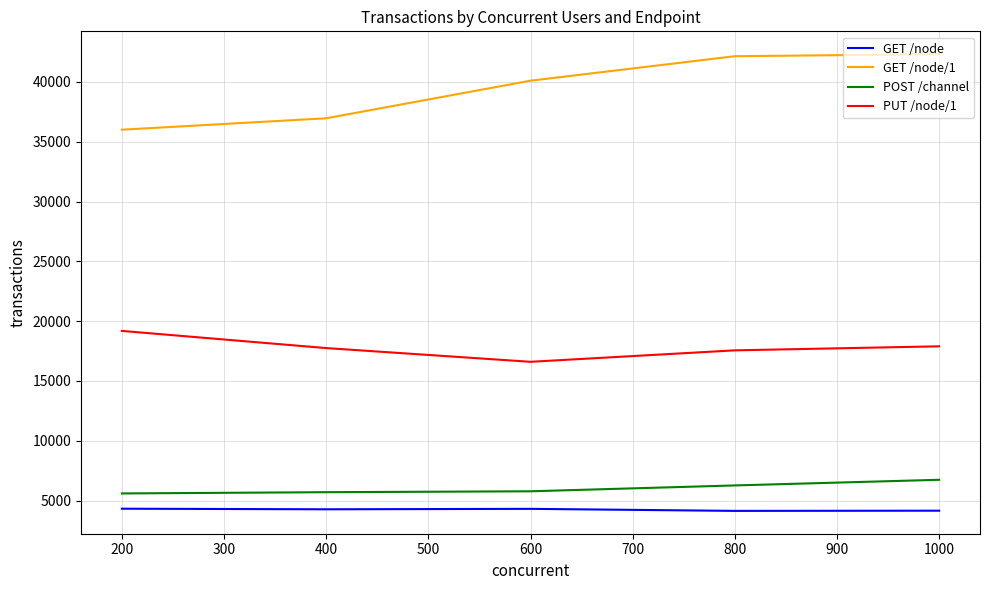

Does the chart display data point markers on the line(s)?

No